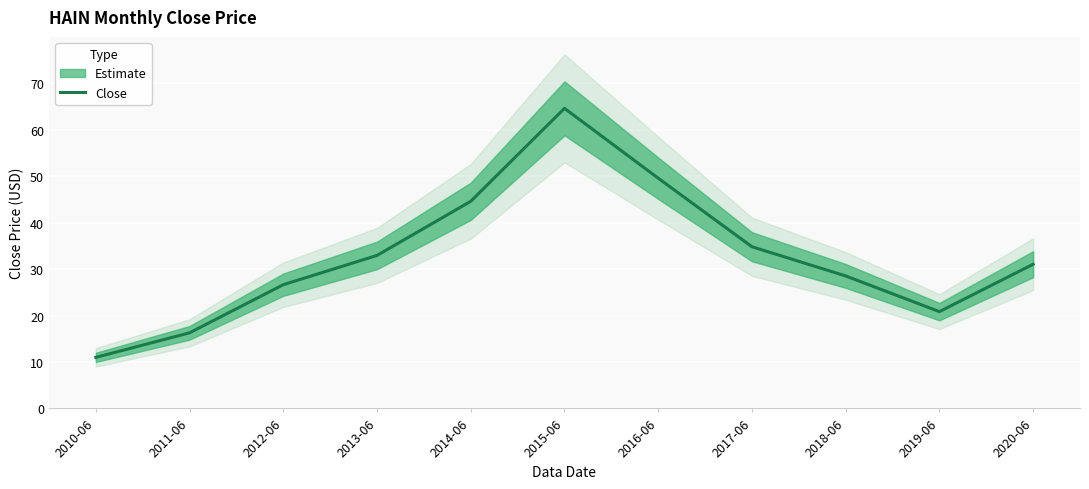

The value at 2020-06 is 31.1. True or false?

True